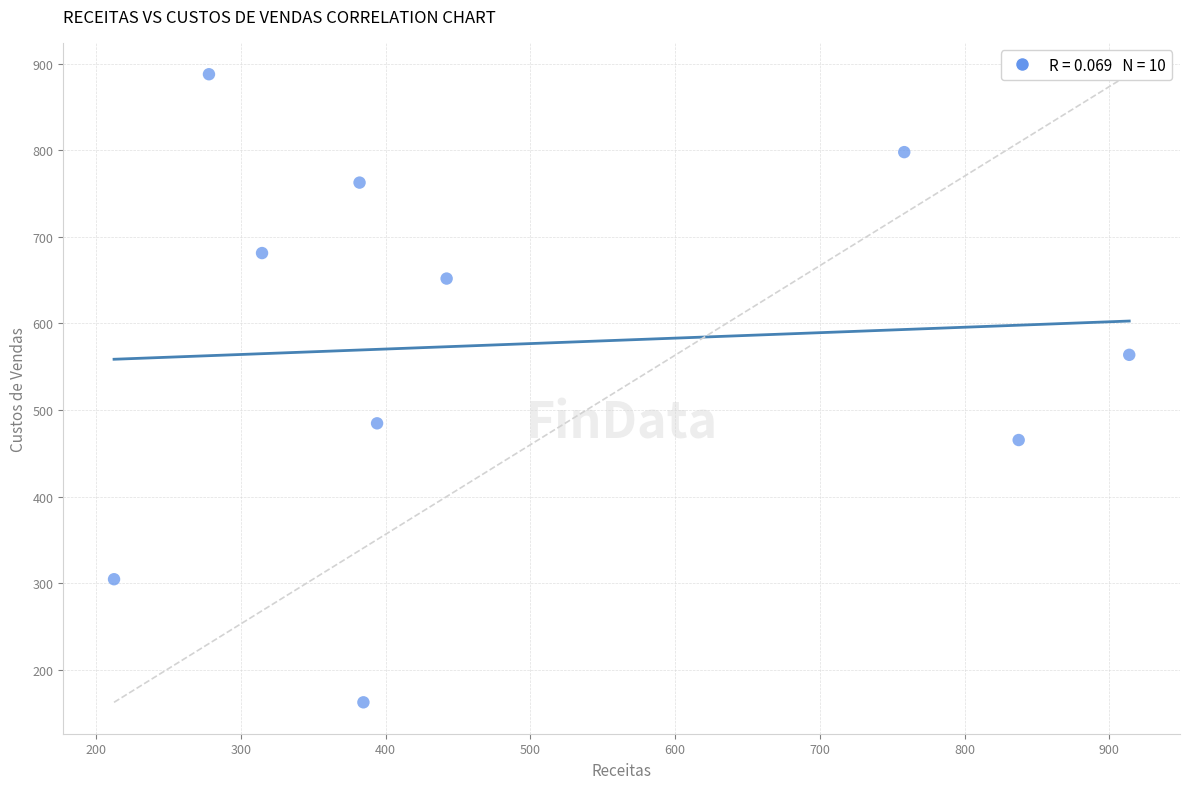

What is the average Y value?

576.2